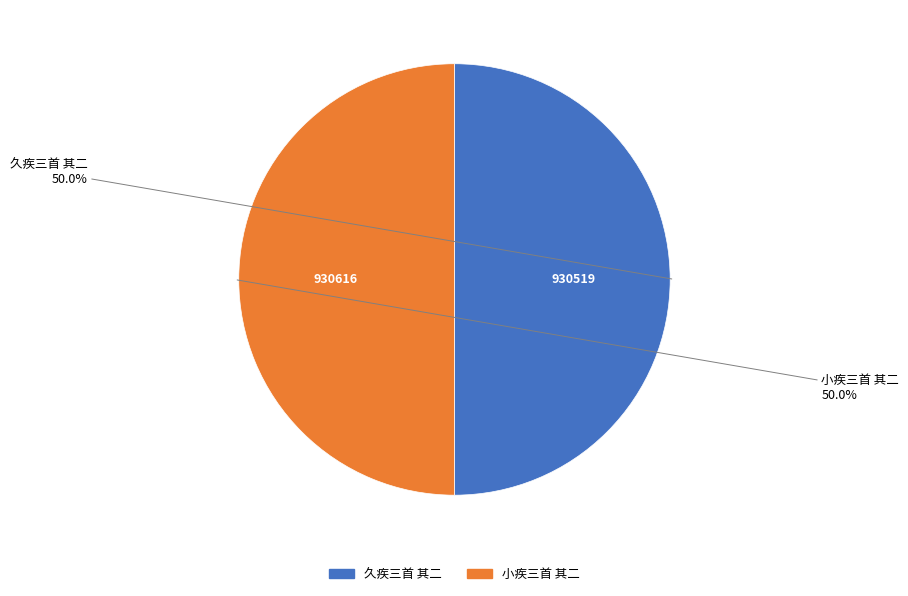

What portion of the pie excludes 小疾三首 其二?

50.0%